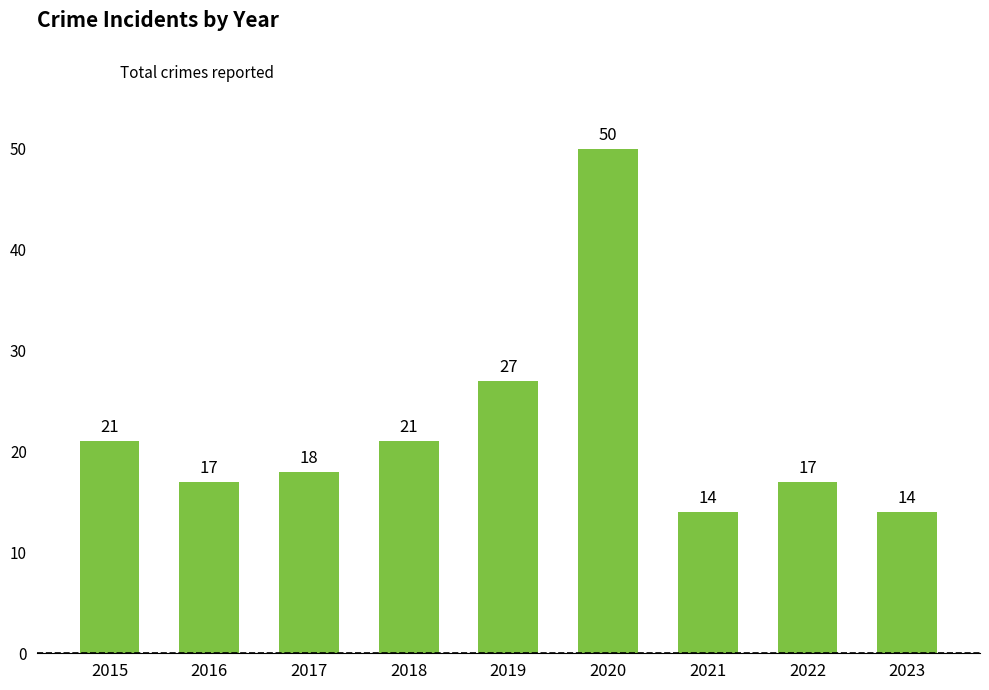

Does the chart contain stacked bars?

No